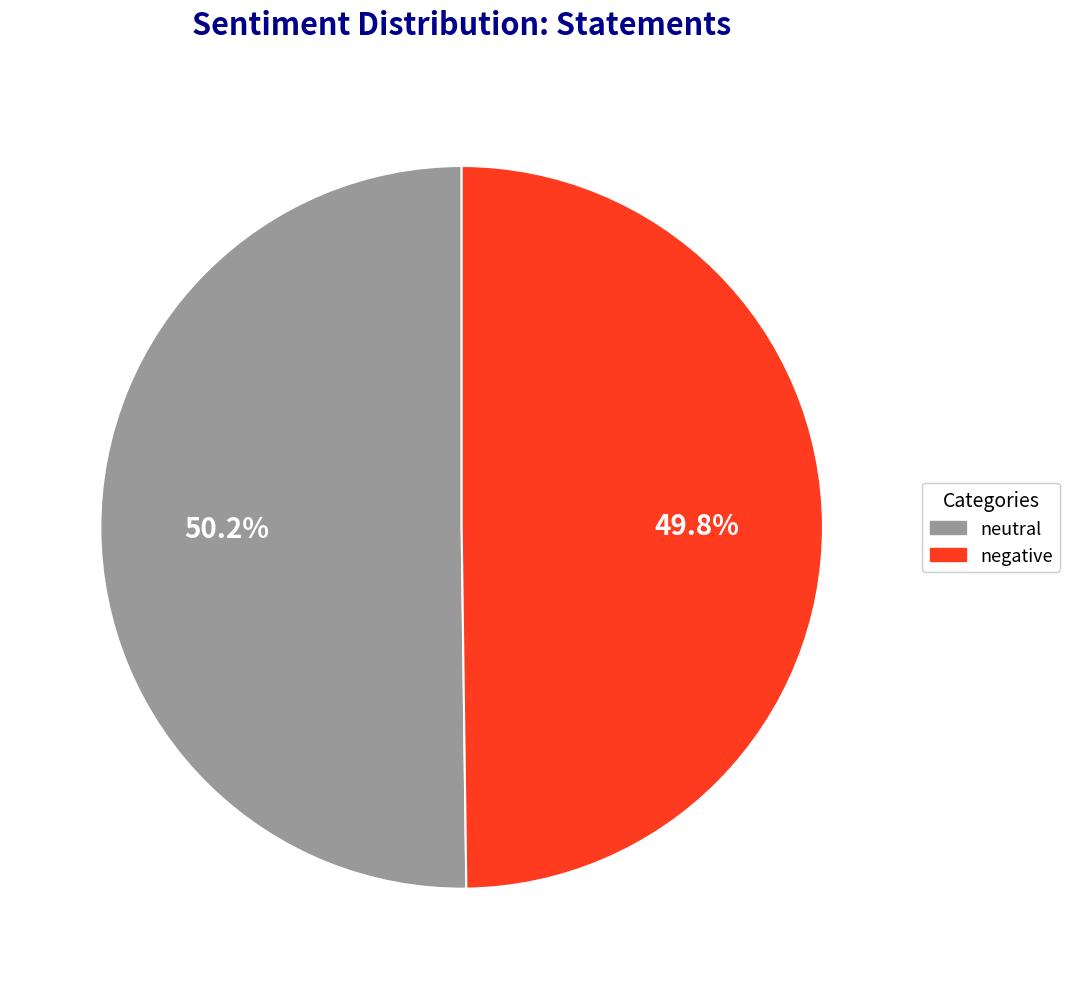

Combined, what portion of the pie is neutral and negative?

100.0%